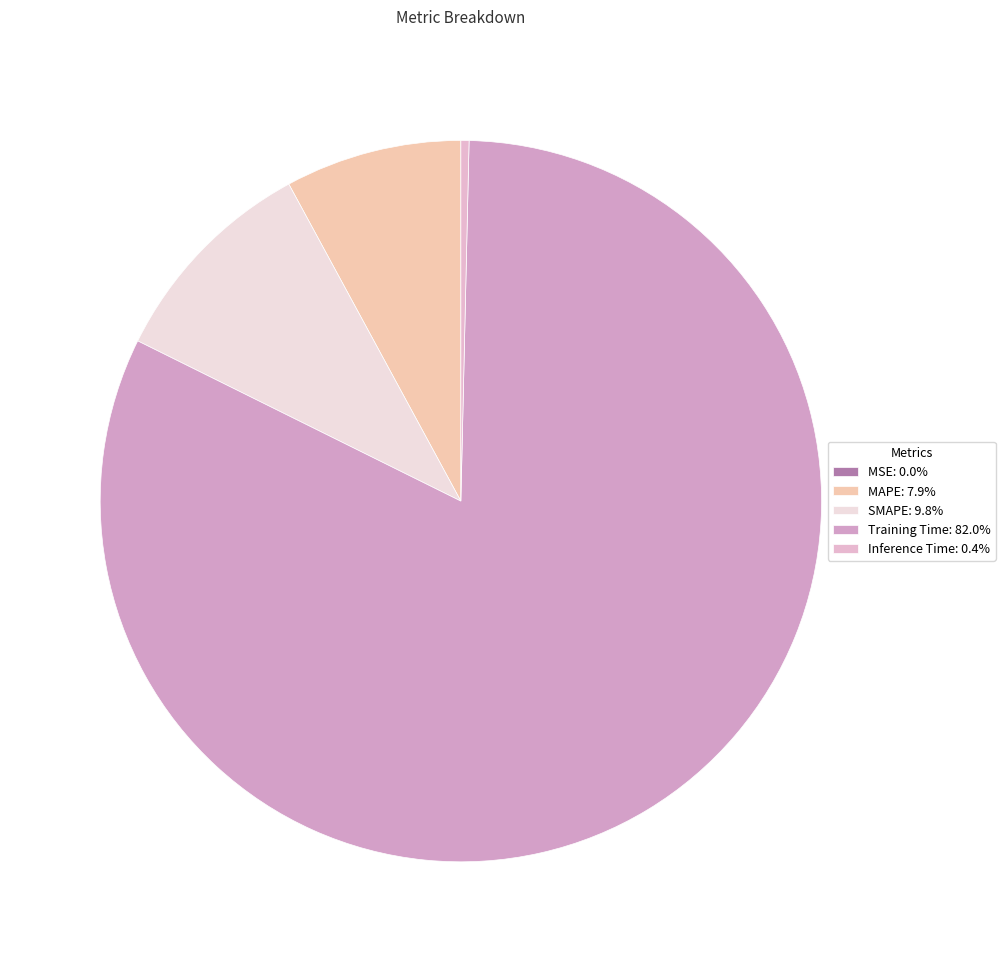

Is it true that MSE is 0% of the pie?

True